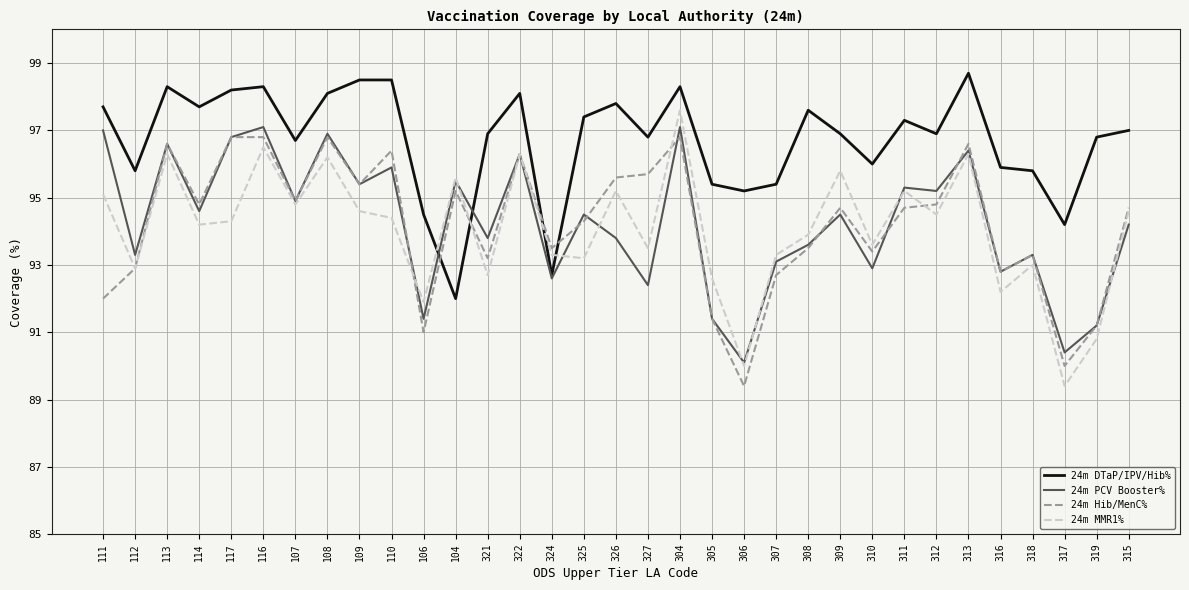

What is the spread (max minus min) of values at 313?

2.4